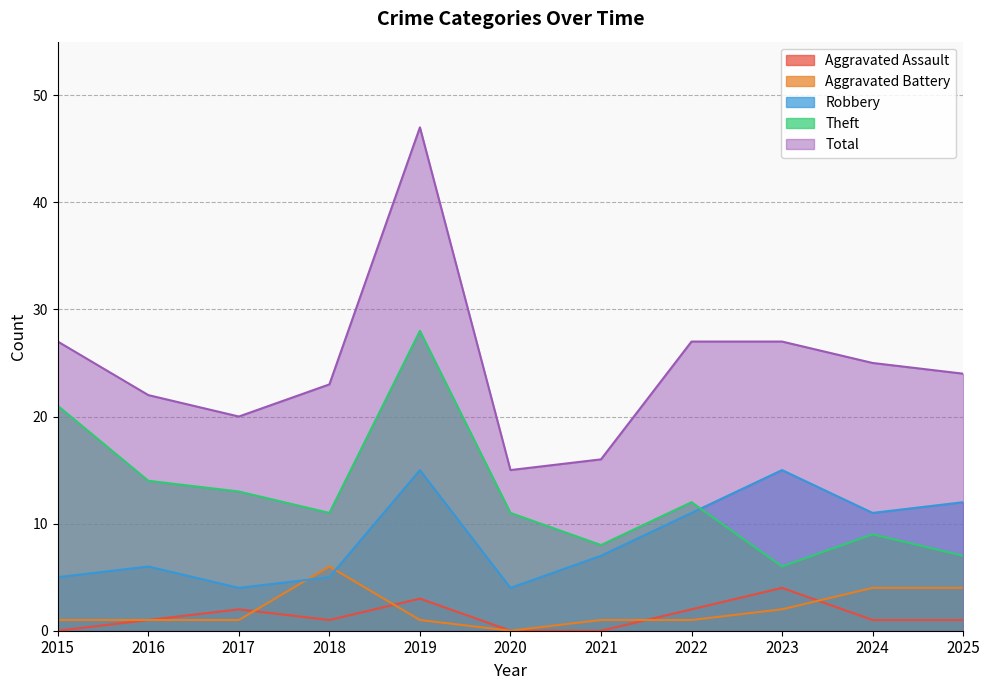

True or false: Aggravated Assault has a value of 0 at 2021.

True